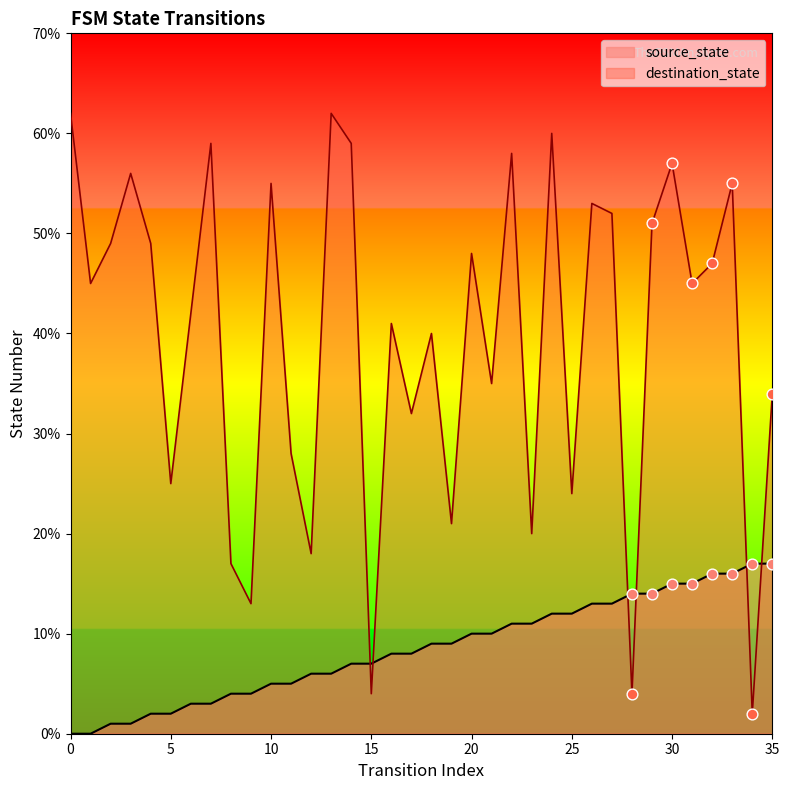

Which series reaches the minimum Y coordinate?

source_state